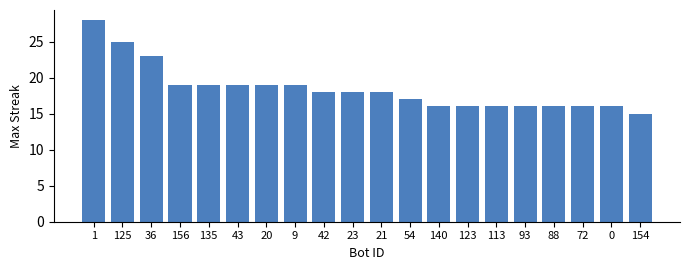

Reading left to right, what are all the values shown in this chart?

1=28	125=25	36=23	156=19	135=19	43=19	20=19	9=19	42=18	23=18	21=18	54=17	140=16	123=16	113=16	93=16	88=16	72=16	0=16	154=15